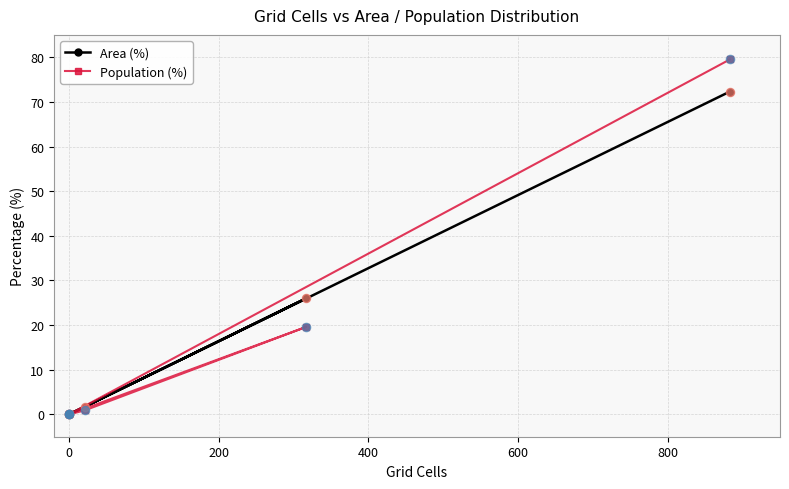

What are all the series names shown in the legend?

Area (%), Population (%)